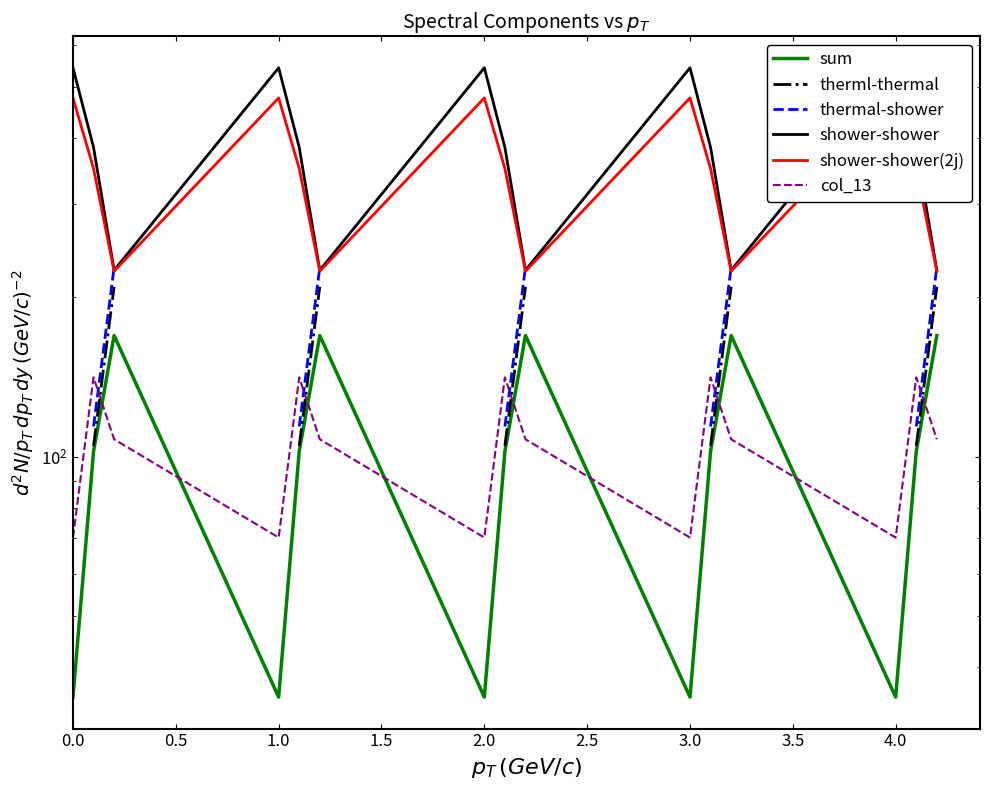

After their last crossing, which series has the higher values: sum or col_13?

sum